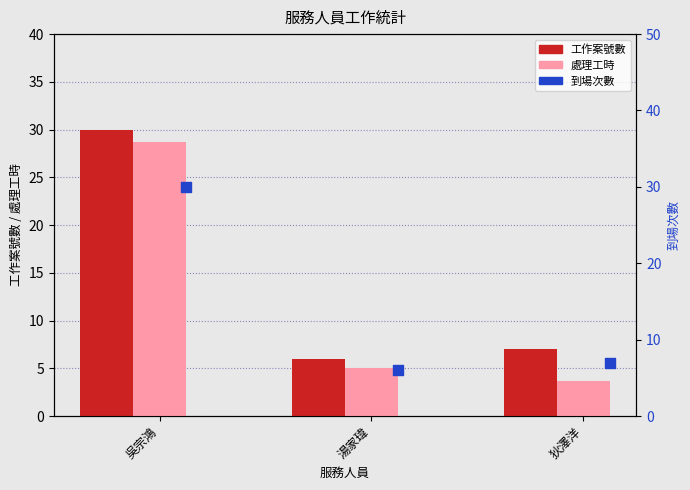

What is the total value across all series at 吳宗鴻?

88.7